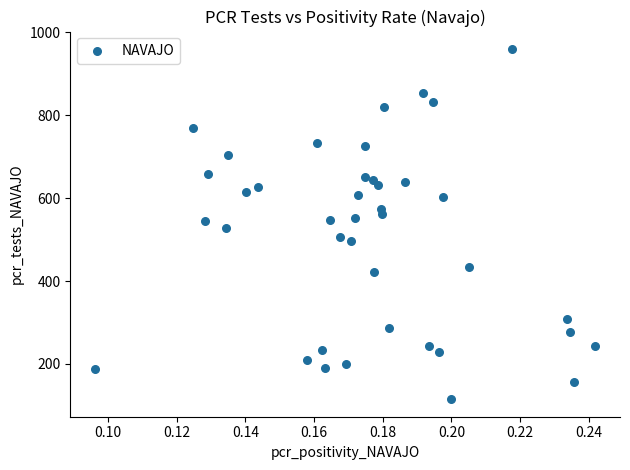

What is the range of Y values (max minus min)?

845